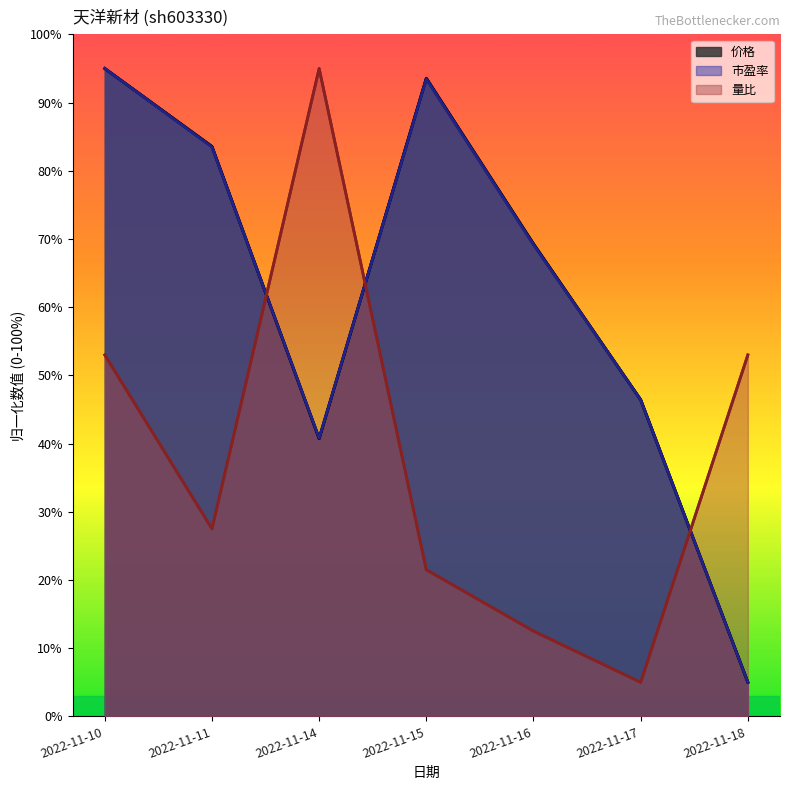

Reading left to right, extract all data points from this chart.

价格: 95.0	83.6	40.7	93.6	69.3	46.4	5.0
市盈率: 95.0	83.5	40.8	93.5	69.2	46.4	5.0
量比: 53.0	27.5	95.0	21.5	12.5	5.0	53.0